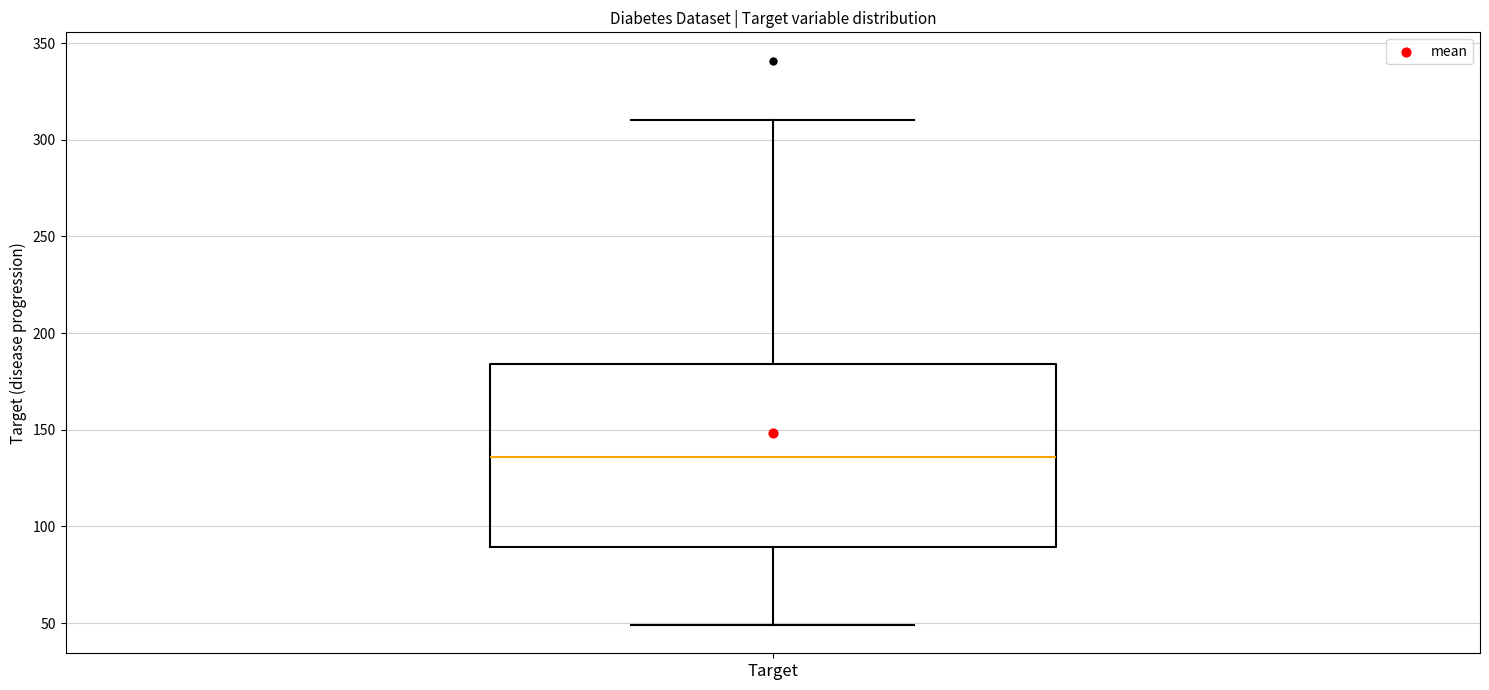

Where is the lower edge of the box for Target on the y-axis? The values are not printed on the chart, so give them approximately, as read against the axis.

90